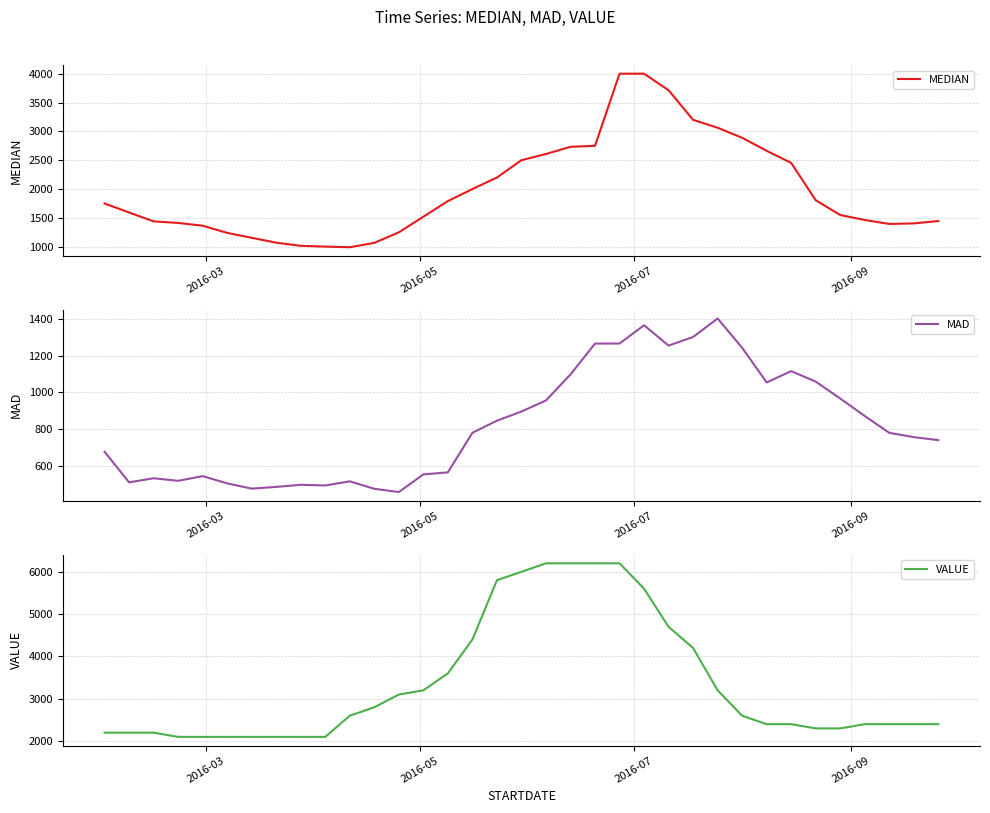

Which series has the largest total across all categories?

VALUE